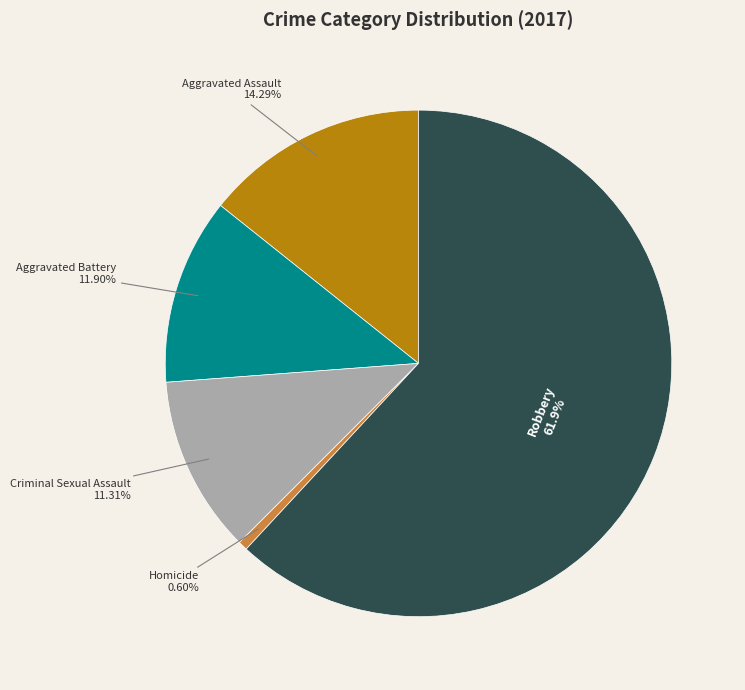

Which has a higher value, Criminal Sexual Assault or Aggravated Assault?

Aggravated Assault